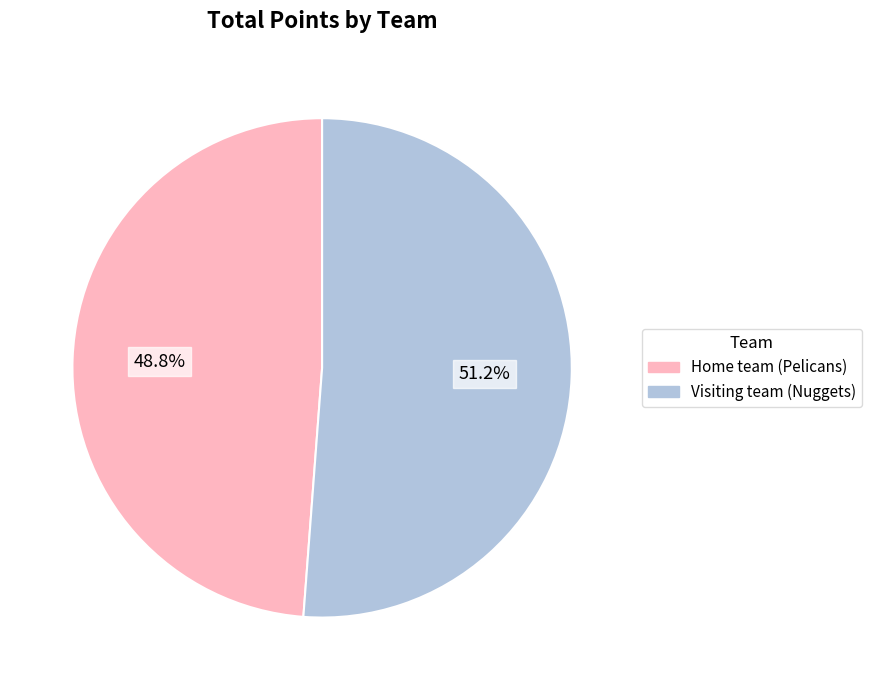

What is the largest slice in the pie chart?

Visiting team (Nuggets)